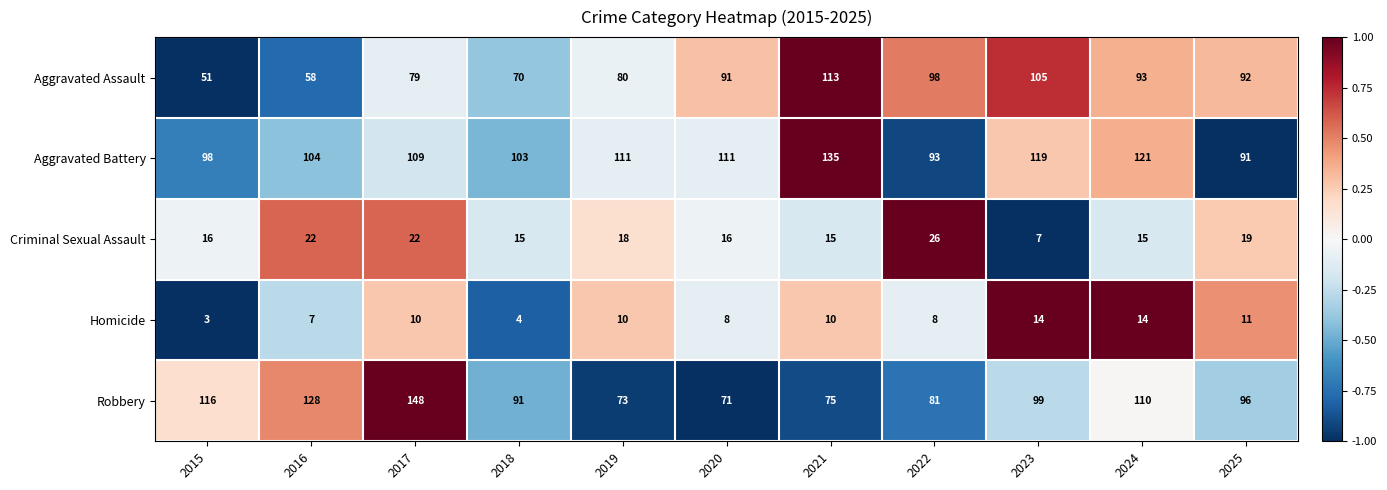

What is the minimum value shown in the chart?

3